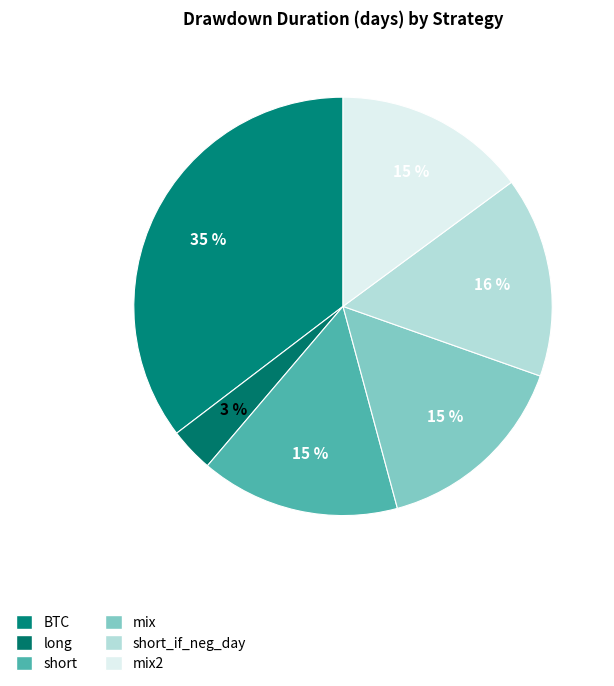

To the nearest percent, what is the difference between the largest and smallest slice percentages?

32%